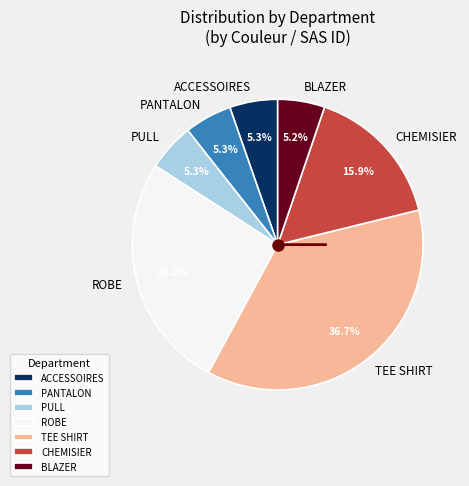

How many slices are in this pie chart?

7